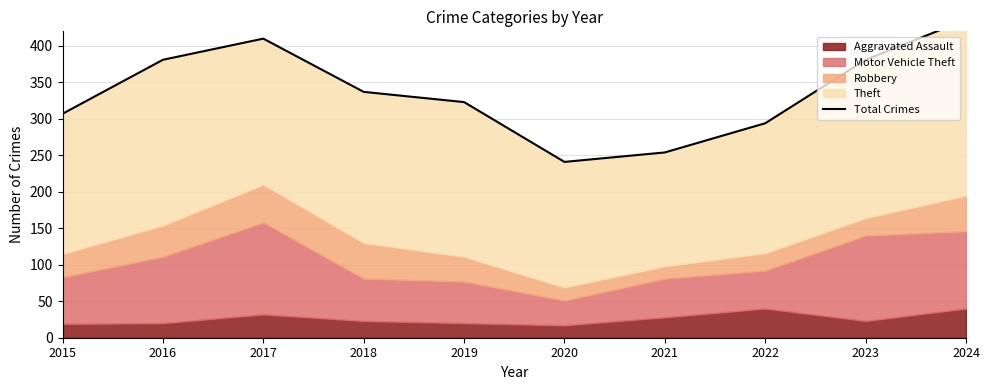

What value does the data have at 2024?

436